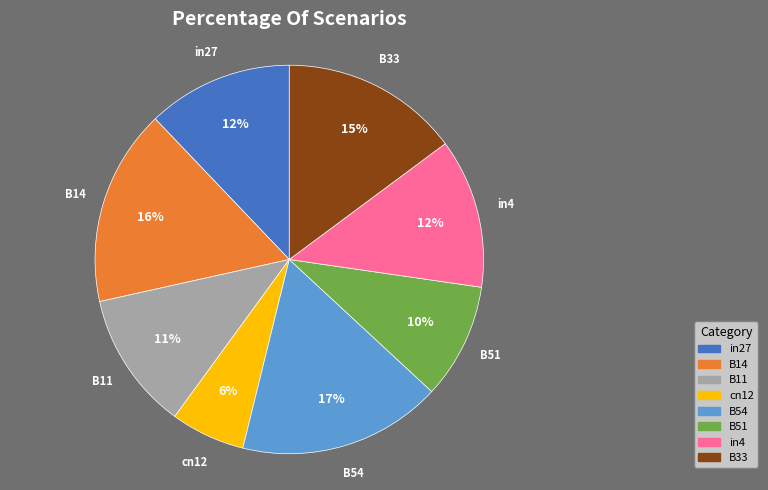

To the nearest percent, what is the combined percentage of cn12 and B54?

23%